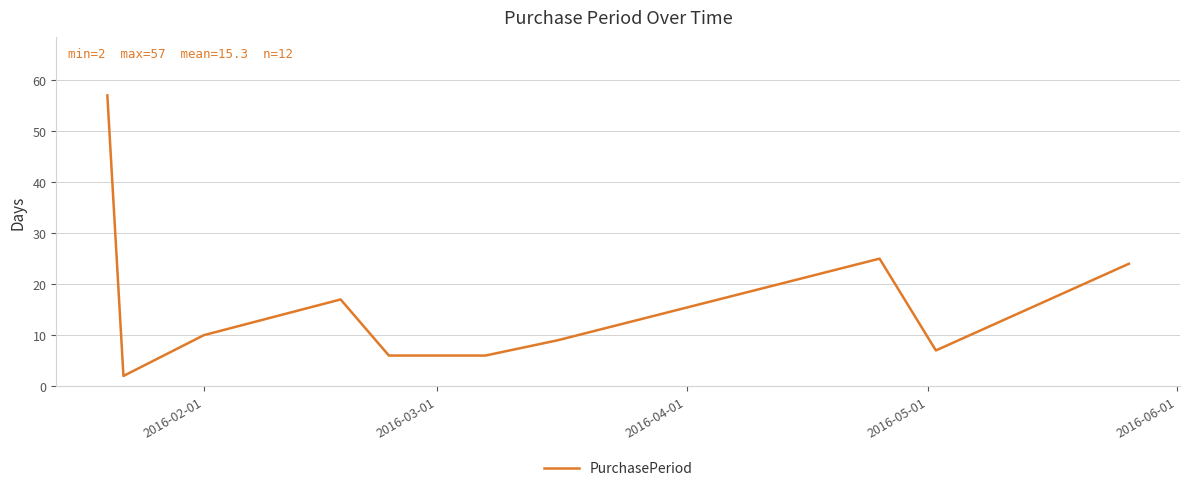

What is the maximum value shown in the chart?

57